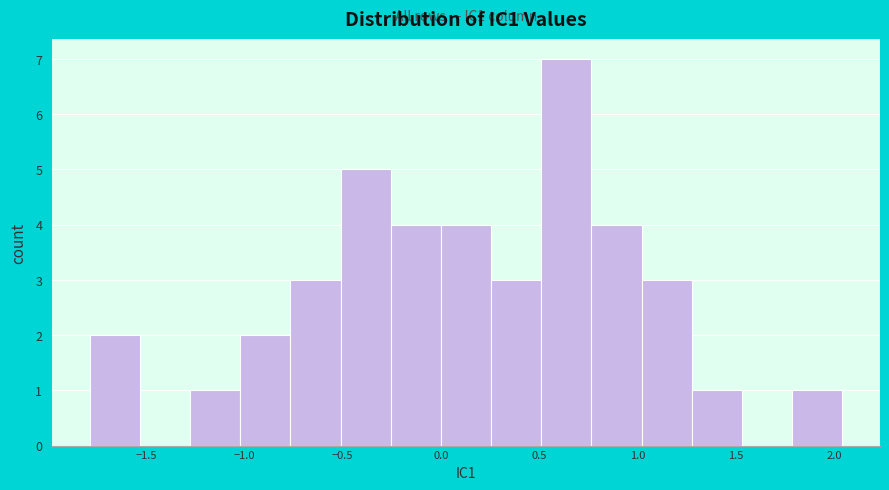

Which range on the x-axis has the tallest bar?

0.50 to 0.75